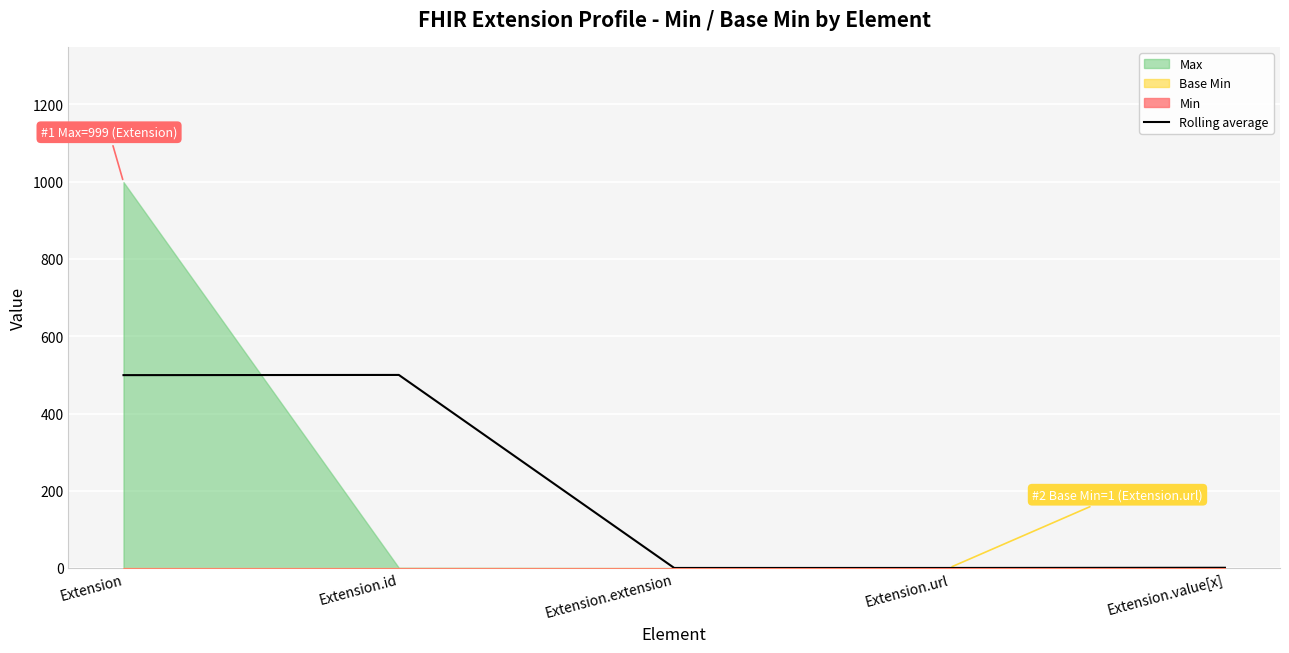

What is the sum of the values at Extension.extension and Extension.url?

1.0